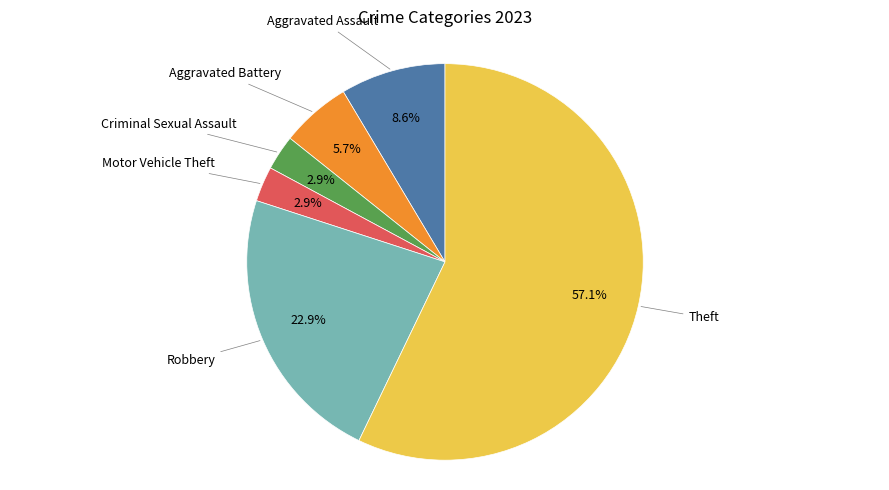

How many segments does this pie chart have?

6